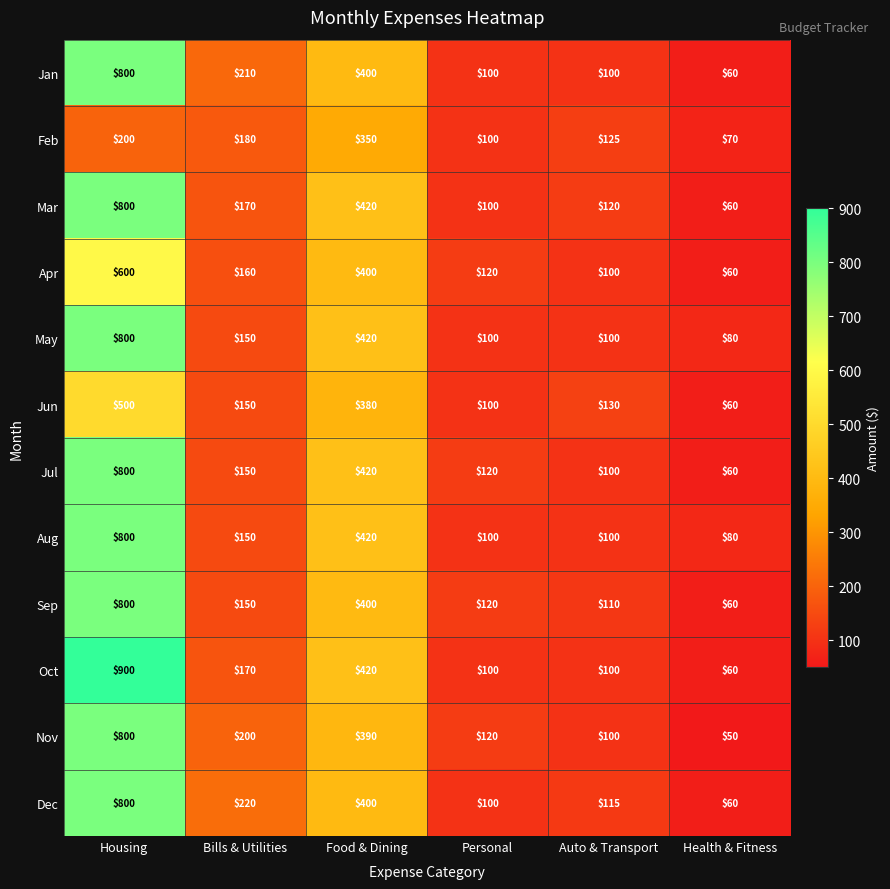

What is the difference between the highest and lowest values at Auto & Transport?

30